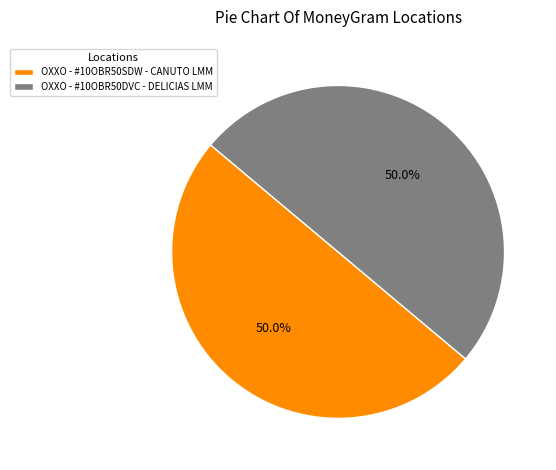

What is the ratio of the value at OXXO - #10OBR50SDW - CANUTO LMM to the value at OXXO - #10OBR50DVC - DELICIAS LMM?

1.0